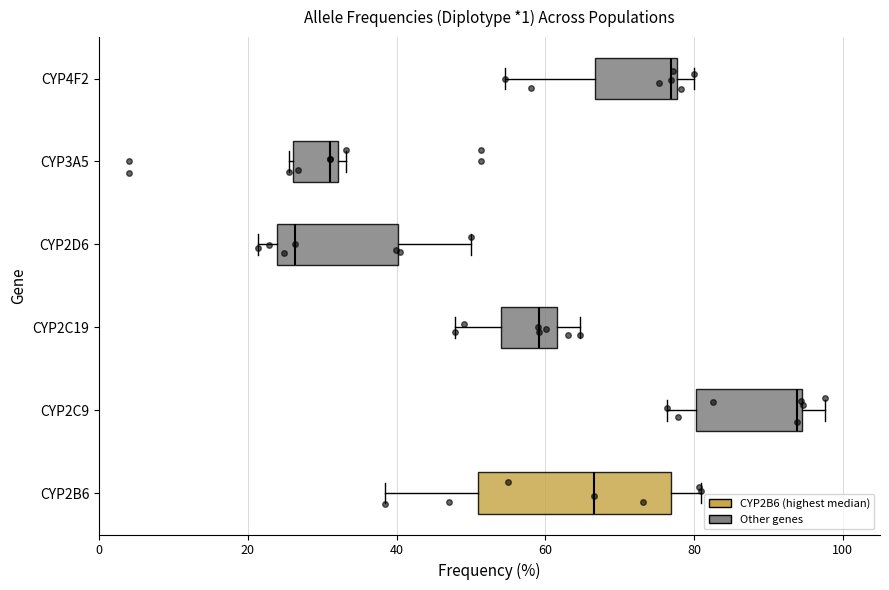

Reading bottom to top, read every box against the x-axis: the position of its median line, the range the box covers, and the ends of its whiskers. The values are not printed on the chart, so give them approximately, as read against the axis.

CYP2B6: median 66, box 52 to 76, whiskers 38 to 80
CYP2C9: median 94 (just left of the box's right edge), box 80 to 94, whiskers 76 to 98
CYP2C19: median 60, box 54 to 62, whiskers 48 to 64
CYP2D6: median 26, box 24 to 40, whiskers 22 to 50
CYP3A5: median 32 (just left of the box's right edge), box 26 to 32, whiskers 26 (just left of the box's left edge) to 34
CYP4F2: median 76, box 66 to 78, whiskers 54 to 80